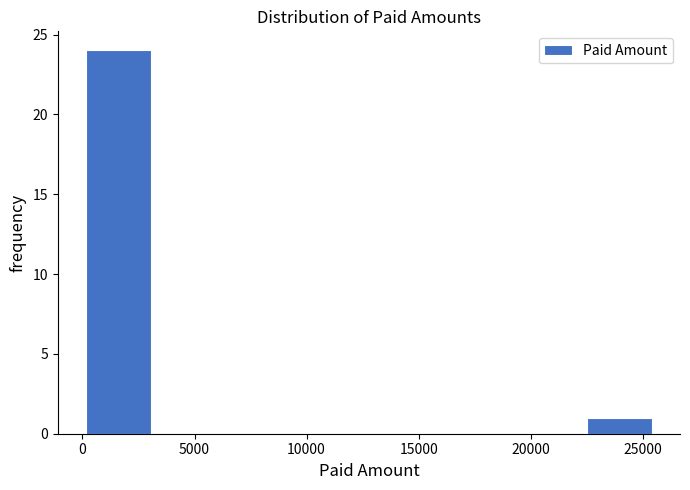

Reading left to right, list every bar in this chart as the range it spans on the x-axis followed by its height. Neither the bar edges nor the heights are printed on the chart, so give them approximately, as read against the axes.

0 to 3000: 24
3000 to 6500: 0
6500 to 9500: 0
9500 to 13000: 0
13000 to 16000: 0
16000 to 19000: 0
19000 to 22500: 0
22500 to 25500: 1